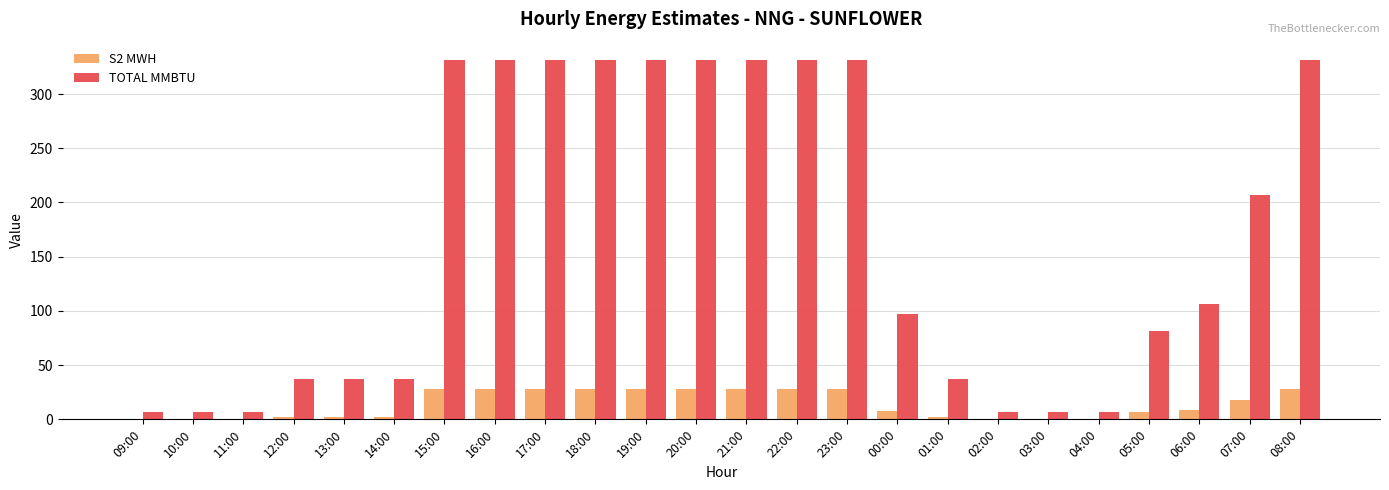

True or false: TOTAL MMBTU has a value of 97.7 at 07:00.

False